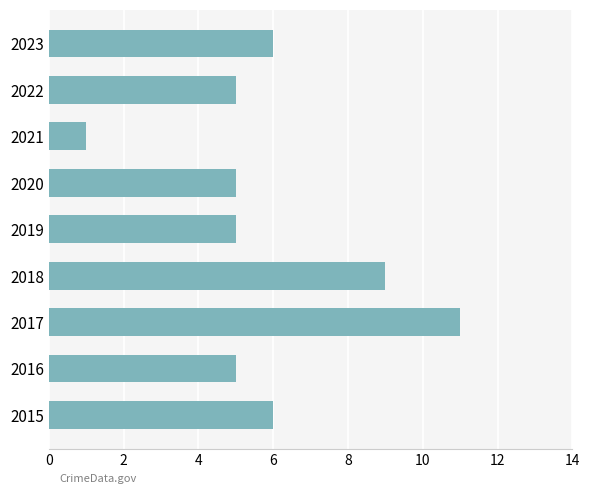

What is the change in value from 2017 to 2022?

-6